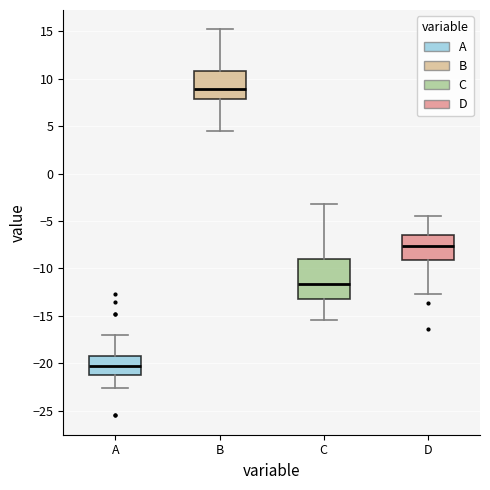

Which box is the tallest, from its lower edge to its upper edge?

C